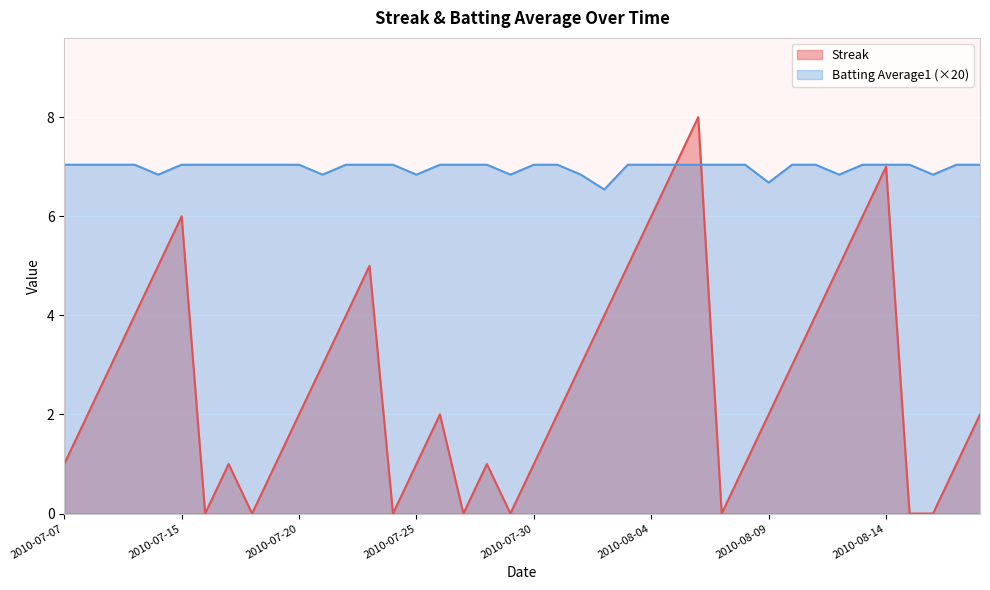

At how many categories does at least one series exceed 1?

40